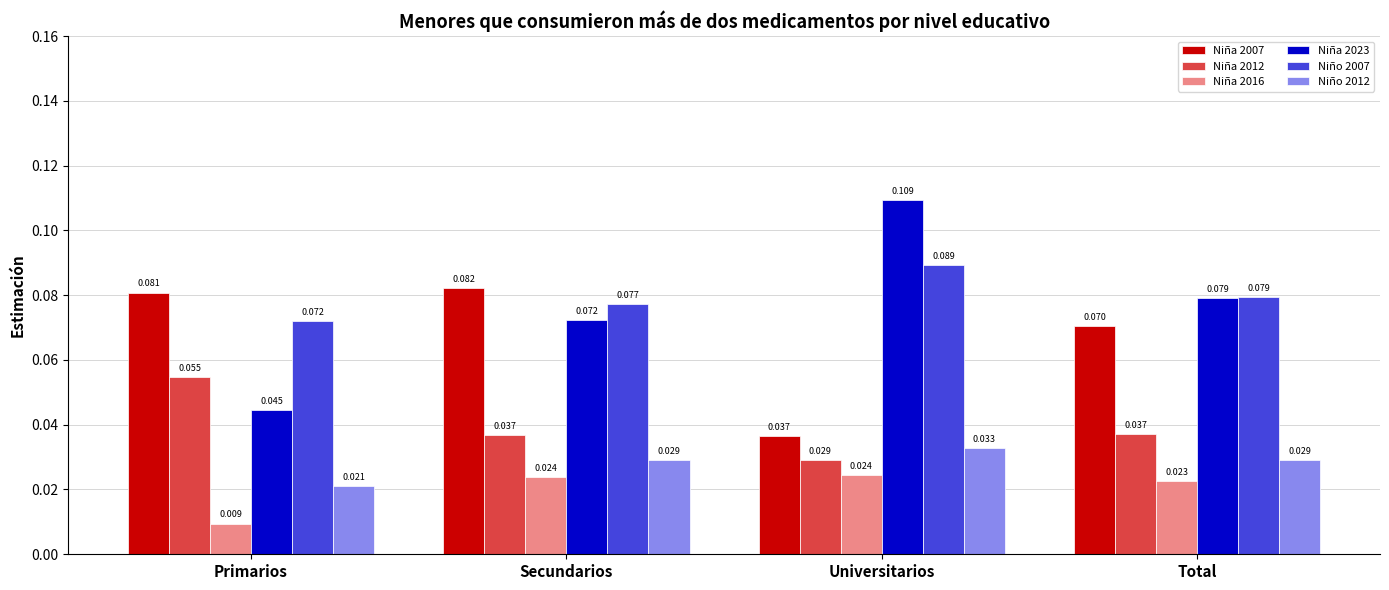

Is the value of Niño 2007 at Secundarios greater than the value of Niña 2007 at Total?

Yes